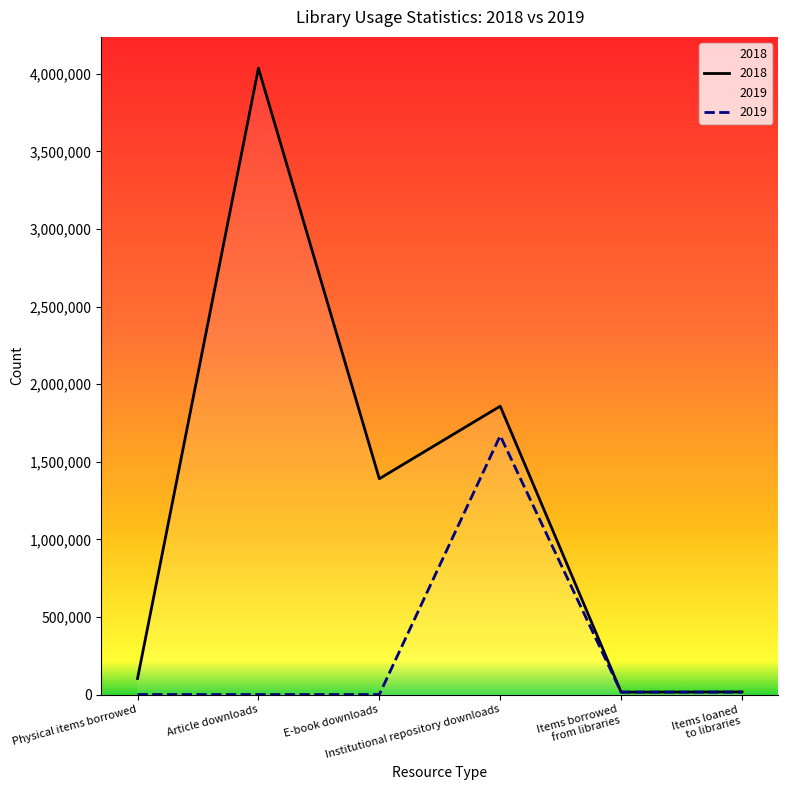

What is the change in value from Physical items borrowed to Items loaned
to libraries?

-86650